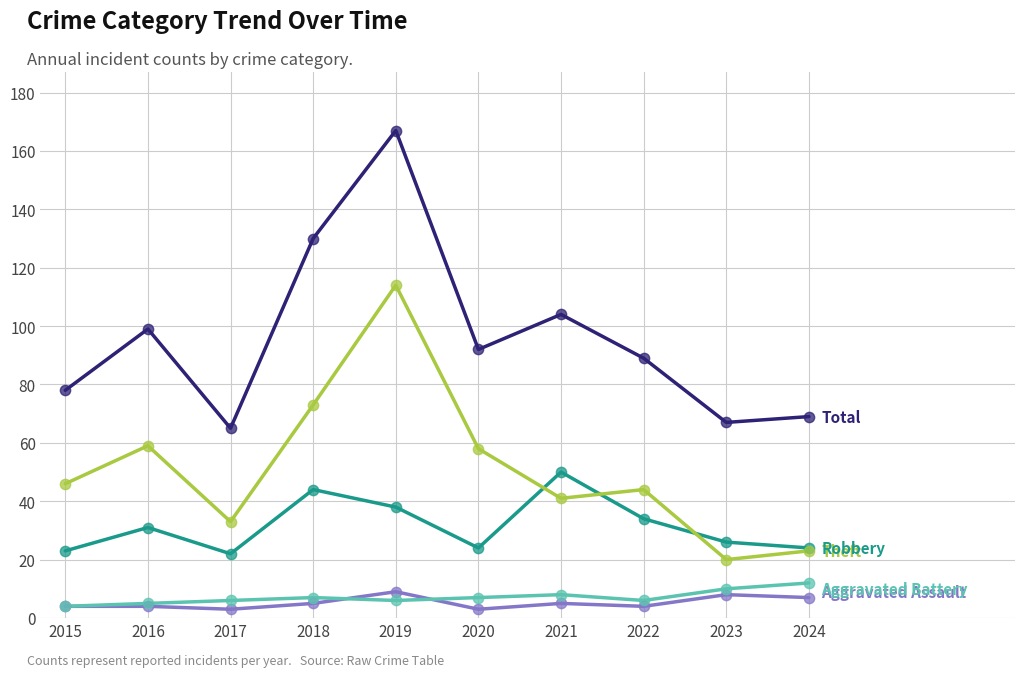

At which category is the sum across all series the highest?

2019